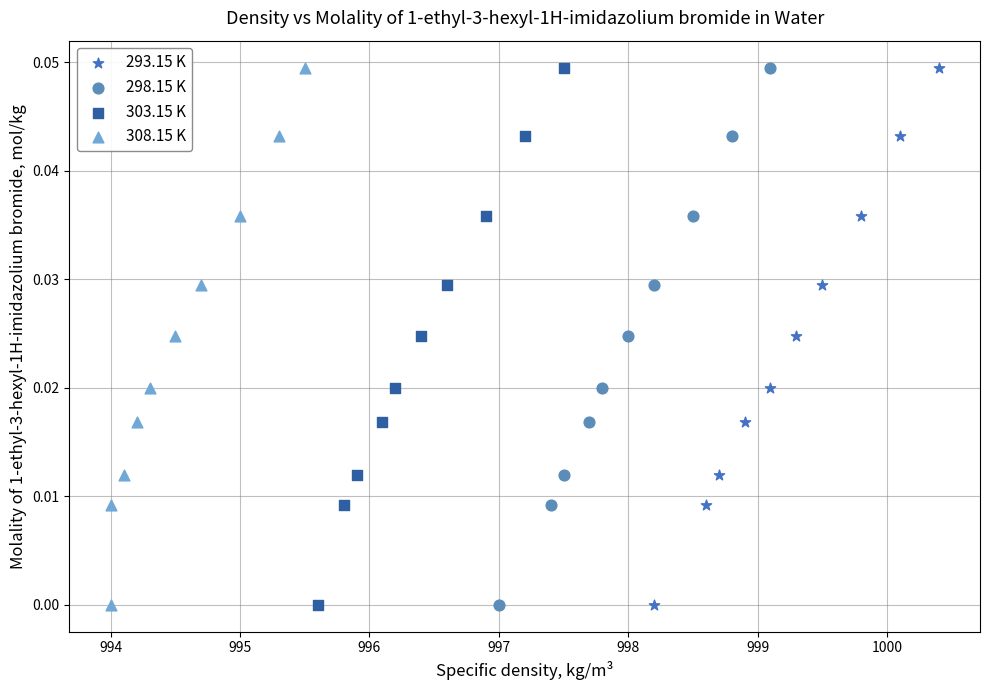

What are all the series names shown in the legend?

293.15 K, 298.15 K, 303.15 K, 308.15 K